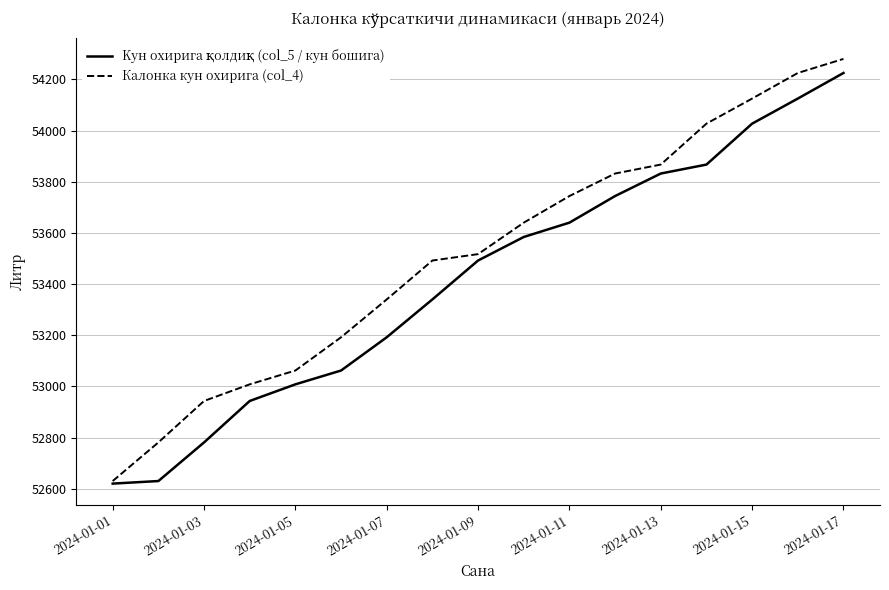

What is the smallest value displayed?

52620